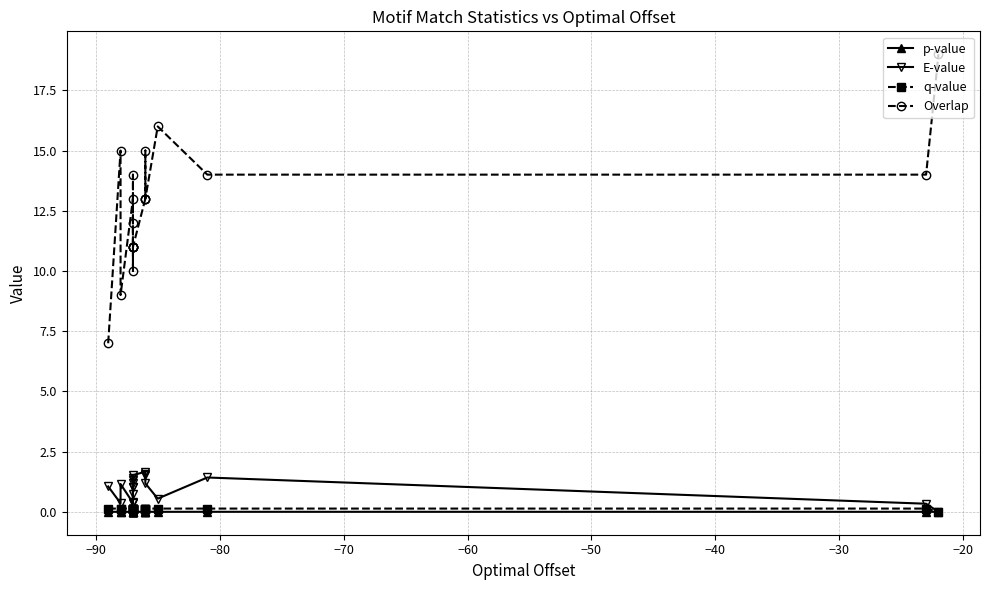

The value of Overlap at 10 is 3.0. True or false?

False